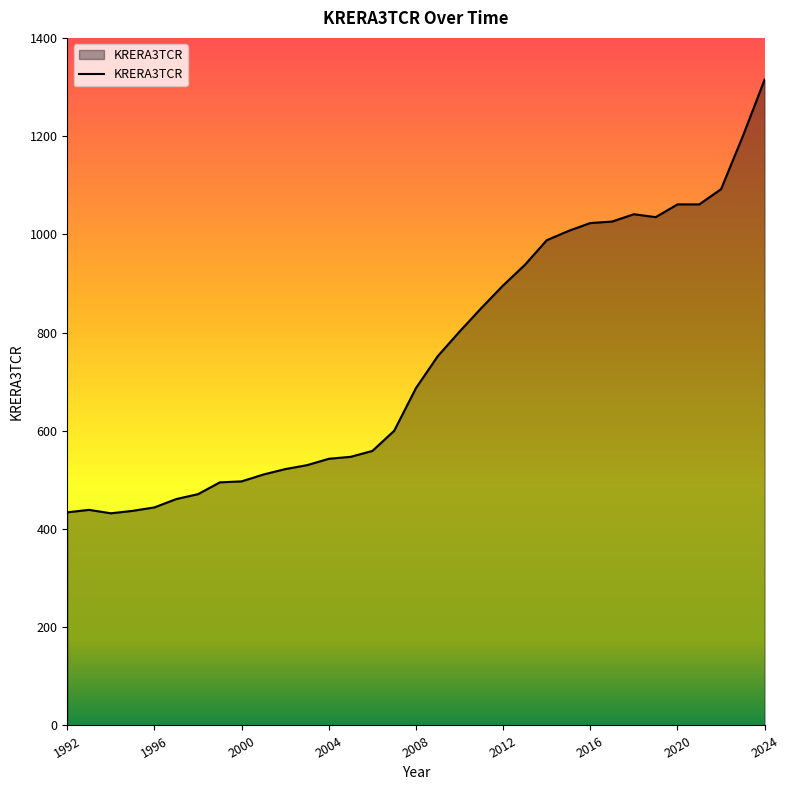

What is the minimum value shown in the chart?

432